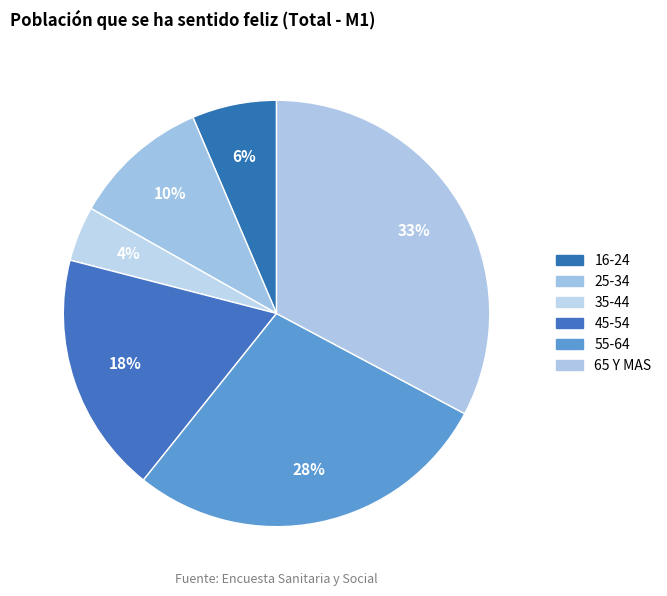

How many slices are in this pie chart?

6